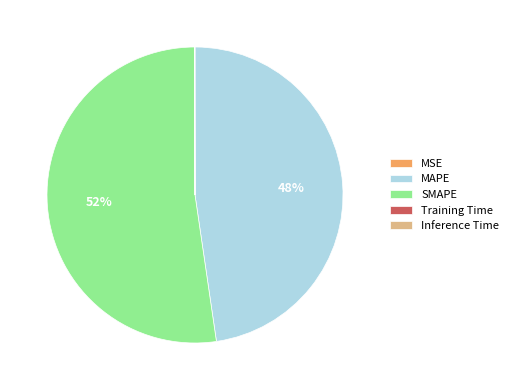

Which slice is the largest?

SMAPE